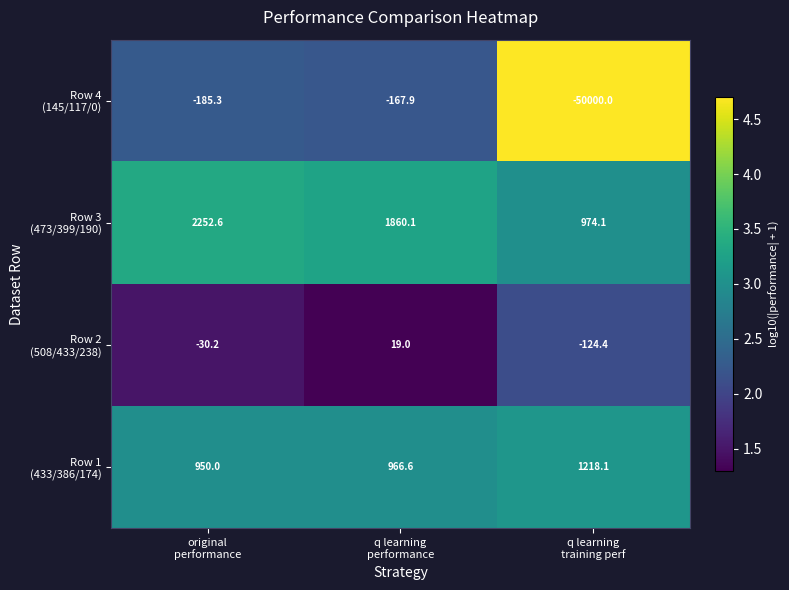

What is the greatest value displayed?

2252.6